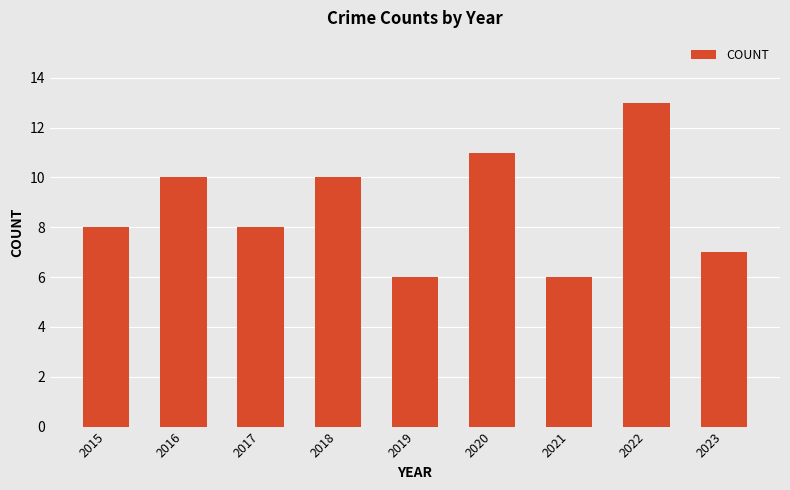

What is the change in value from 2019 to 2020?

+5